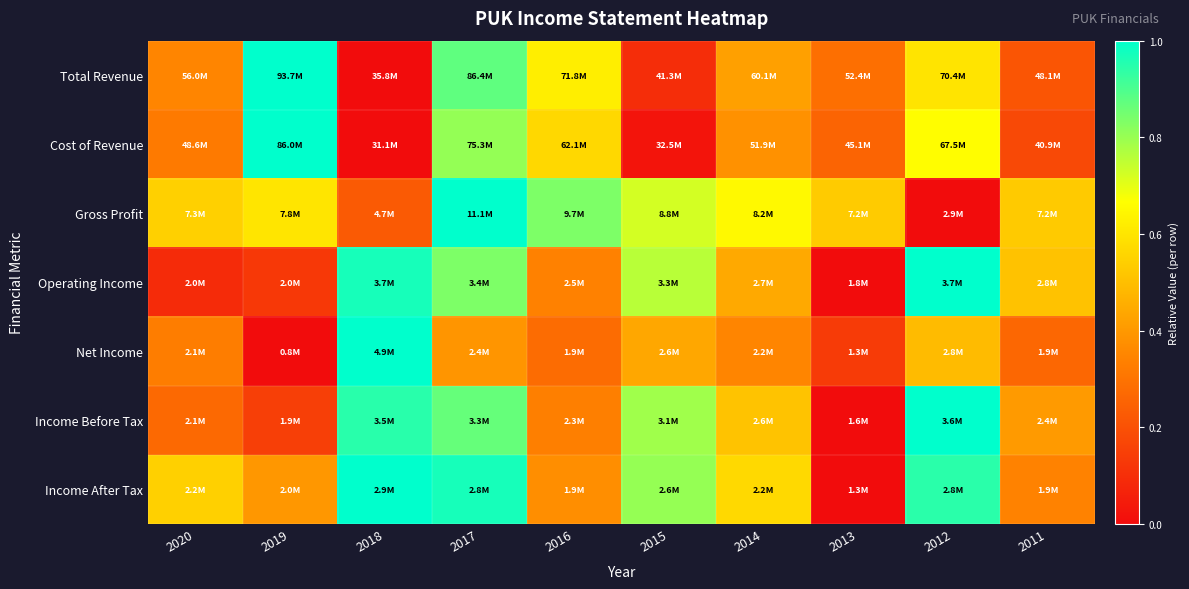

Which has a higher value, 2012 or 2016?

2016